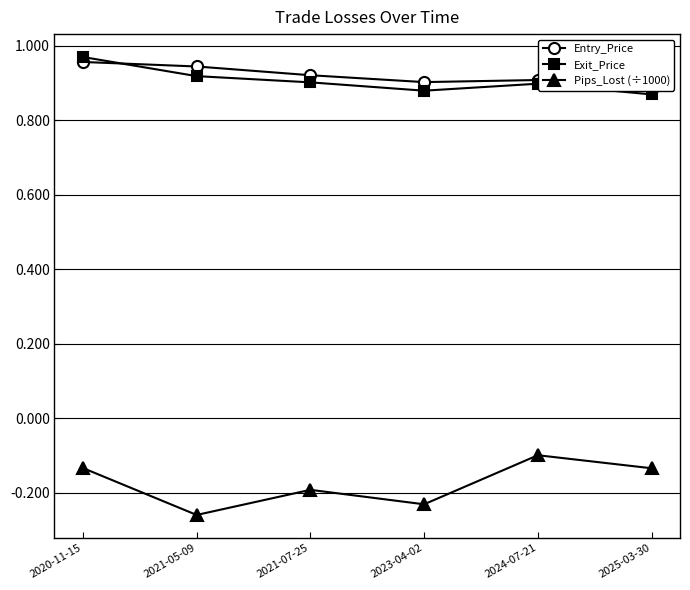

What is the difference between the maximum and second lowest values in the Exit_Price series?

0.1